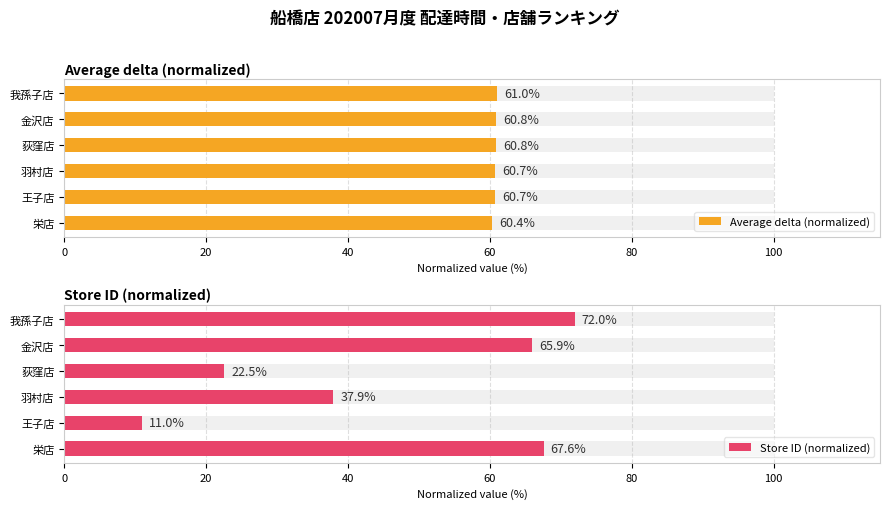

What are all the series names shown in the legend?

Average delta (normalized), Store ID (normalized)